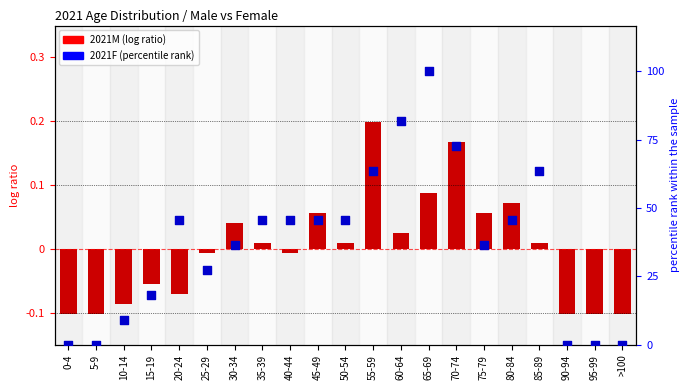

At how many categories does at least one series exceed 0?

16